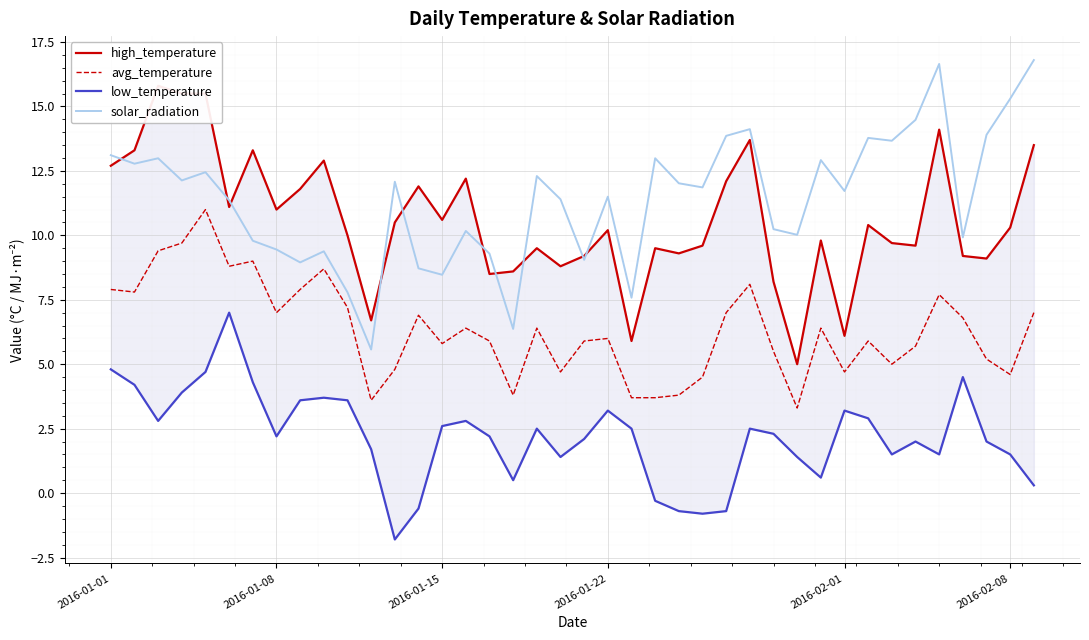

What is the value of the avg_temperature point at the 23rd from the left?

3.7